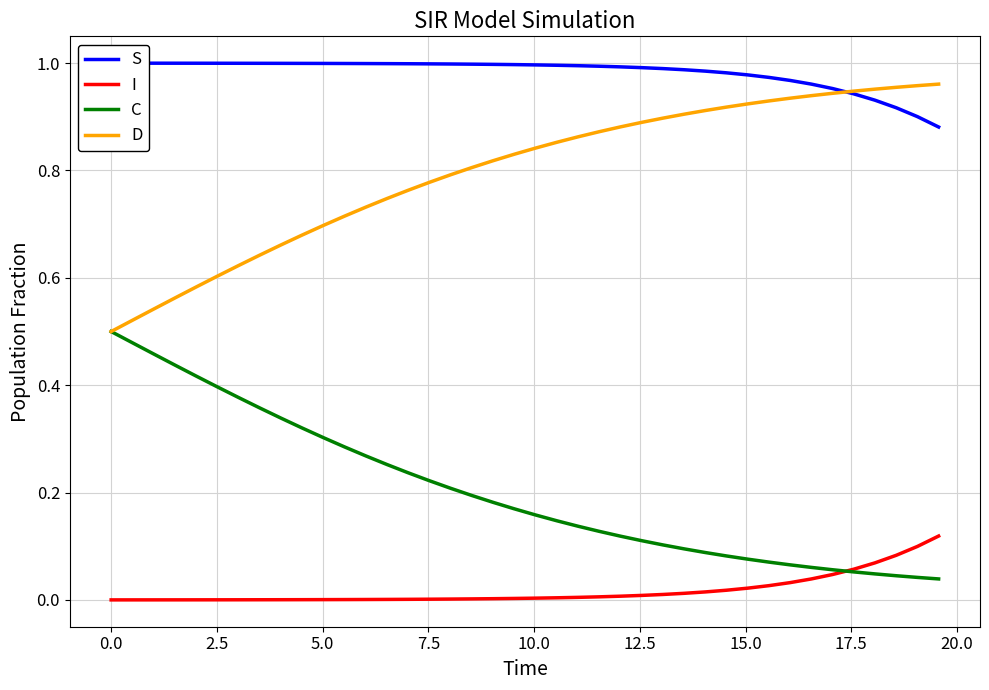

True or false: S and I cross at least once.

False